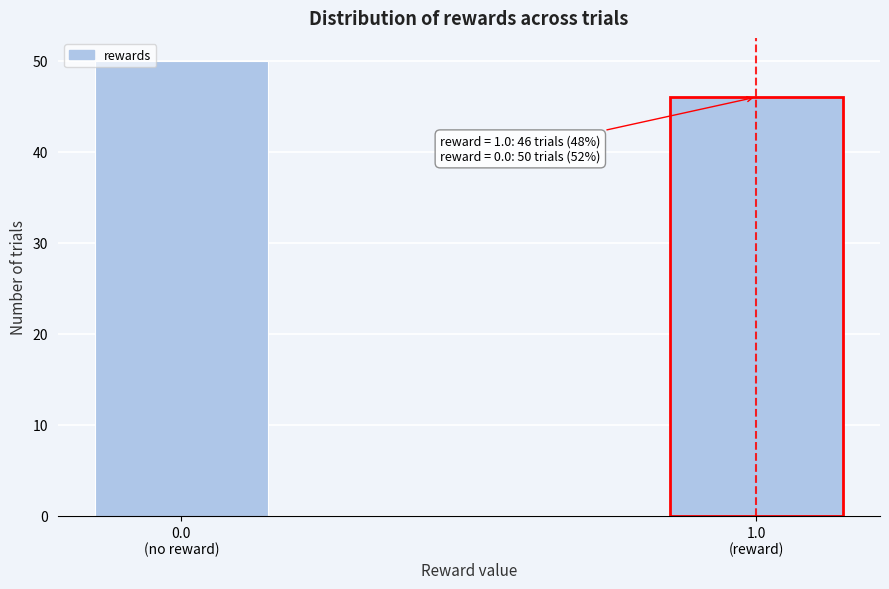

Reading right to left, list all the values displayed in this chart.

46	50